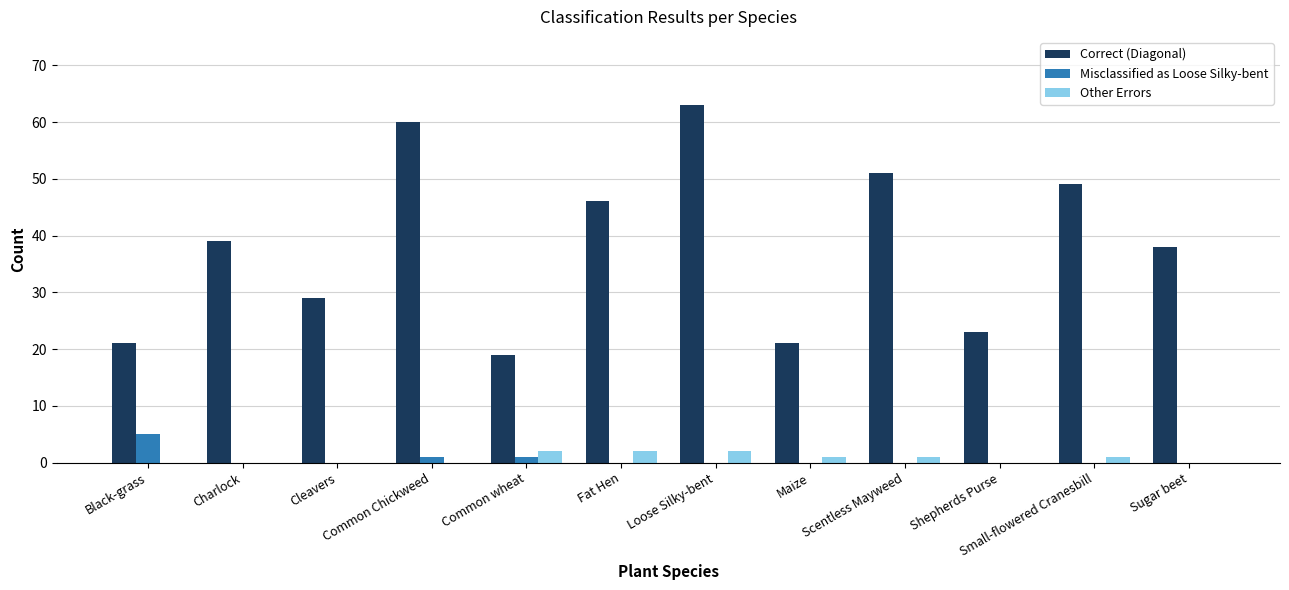

Which series has the widest spread of values?

Correct (Diagonal)